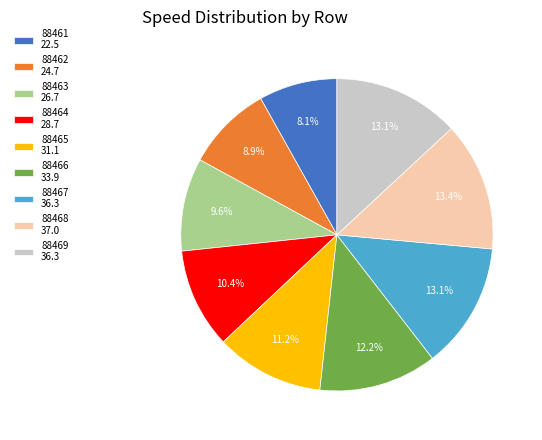

To the nearest percent, what is the difference between the 88465 and 88467 slice percentages?

2%